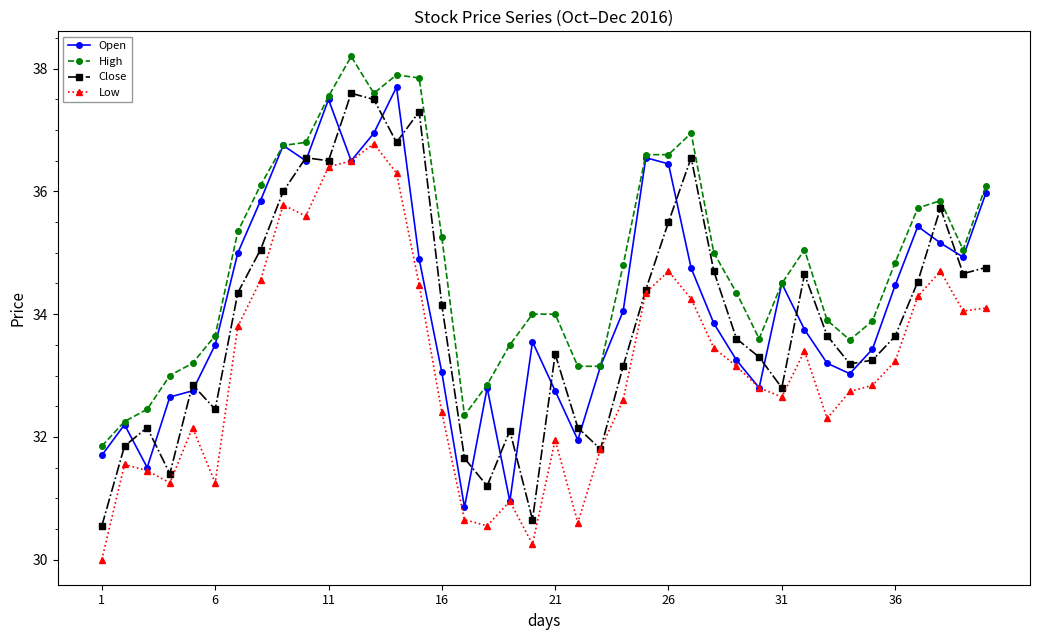

What is the highest value of the High series?

38.2